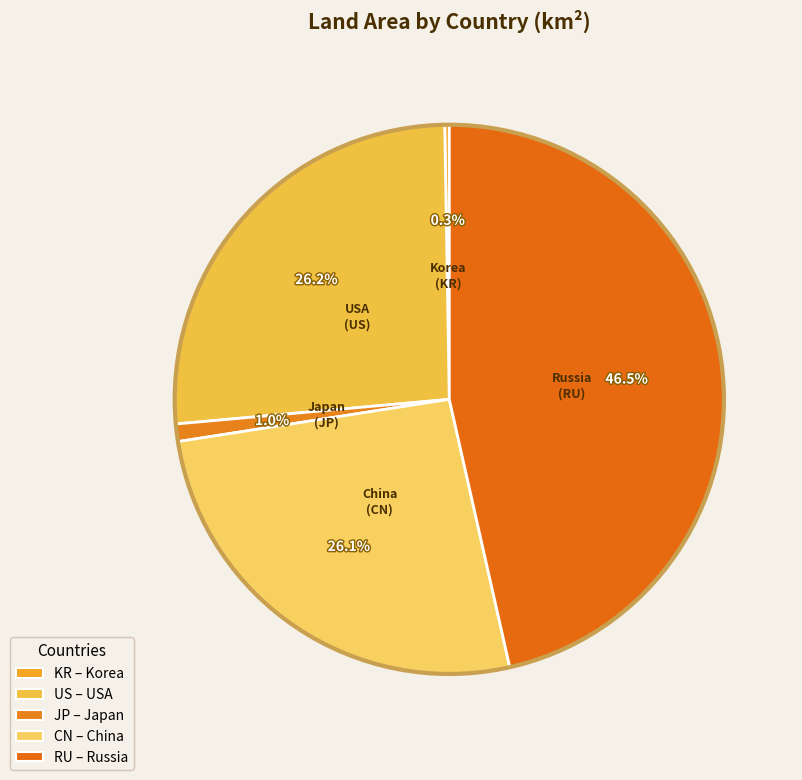

Does any single category account for the majority?

No